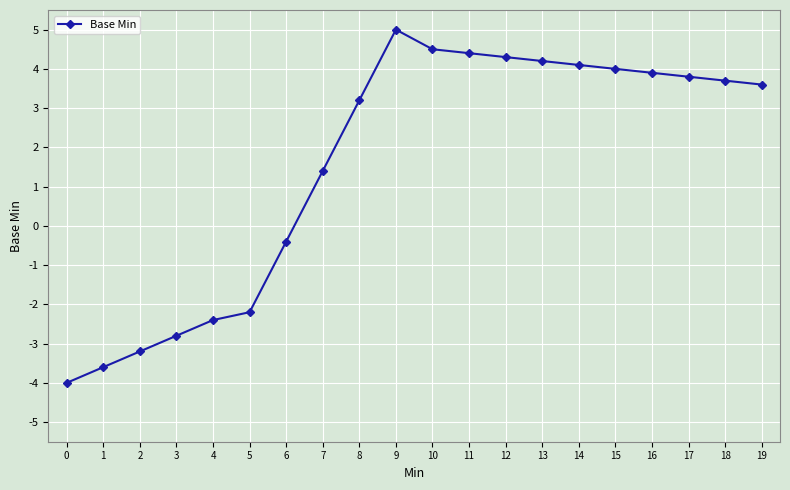

Count the number of categories in the chart.

20